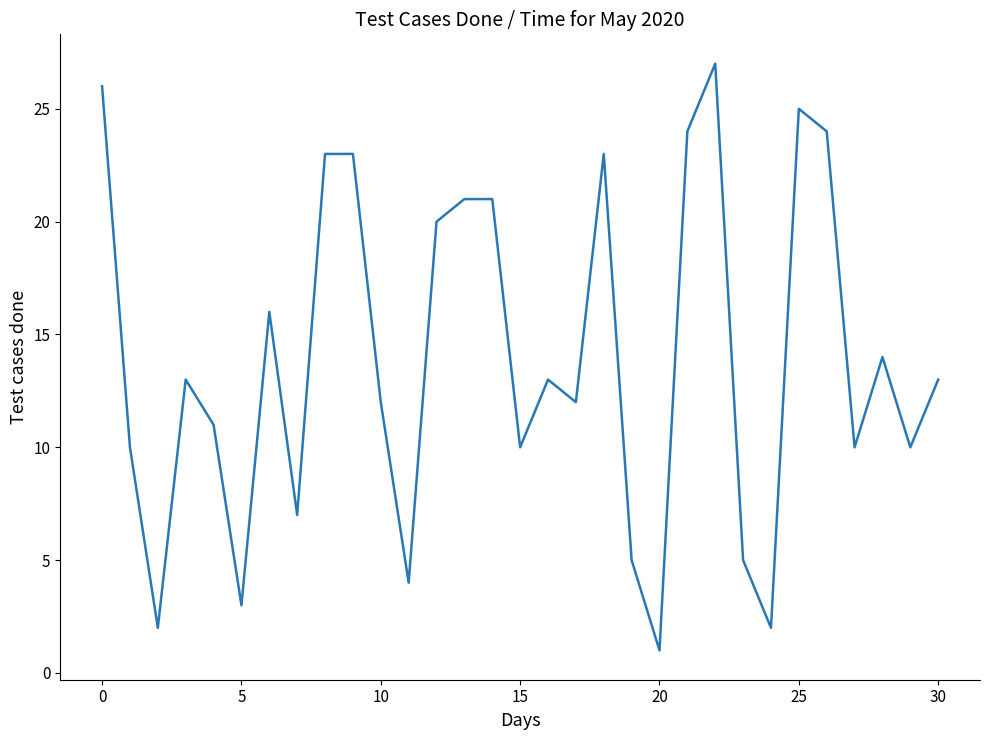

How many lines are shown in the chart?

1